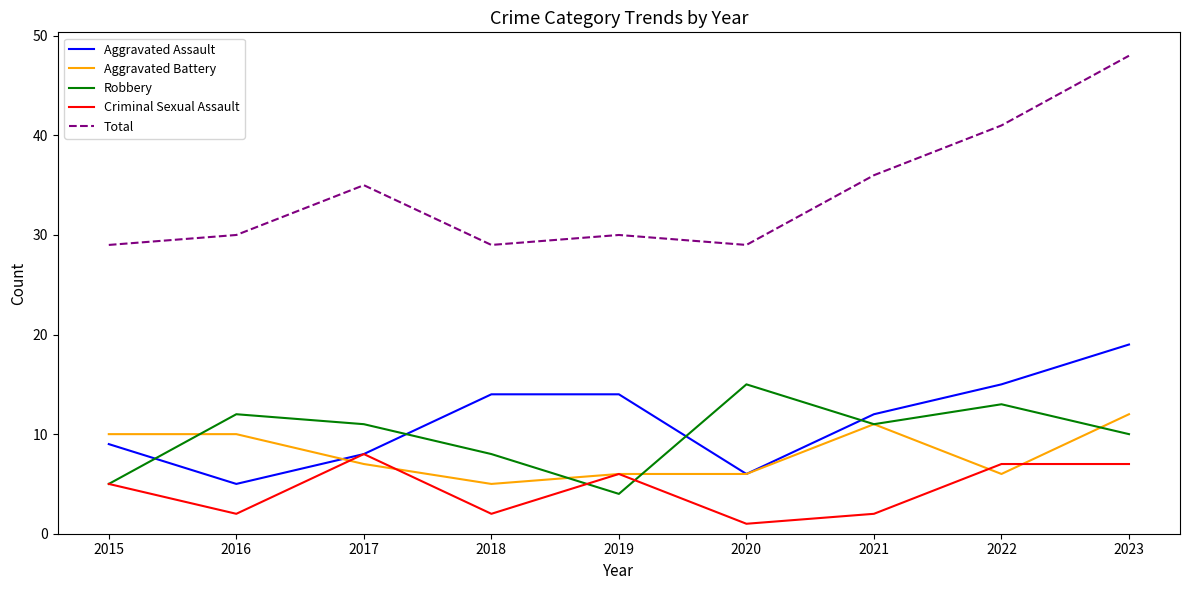

Rank the series at 2018 from lowest to highest value.

Criminal Sexual Assault, Aggravated Battery, Robbery, Aggravated Assault, Total